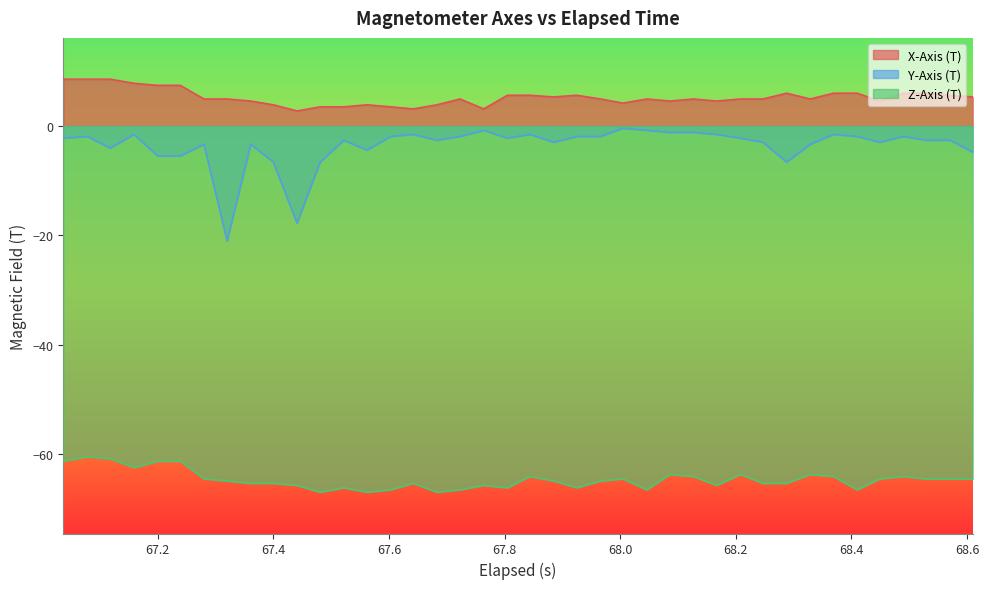

What is the difference between the maximum and minimum values in the Z-Axis (T) series?

6.5